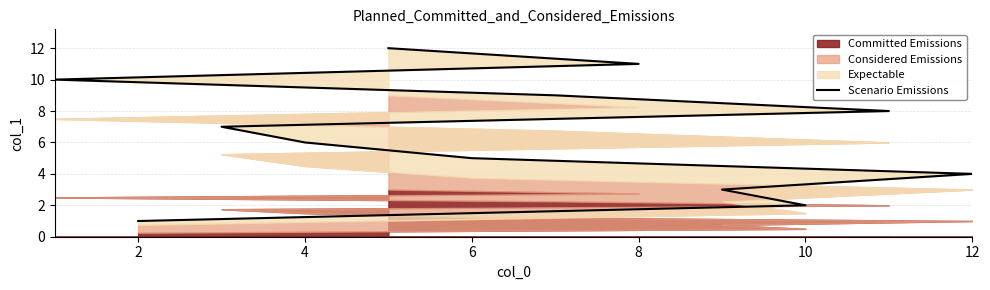

What is the difference between the second highest and minimum values?

10